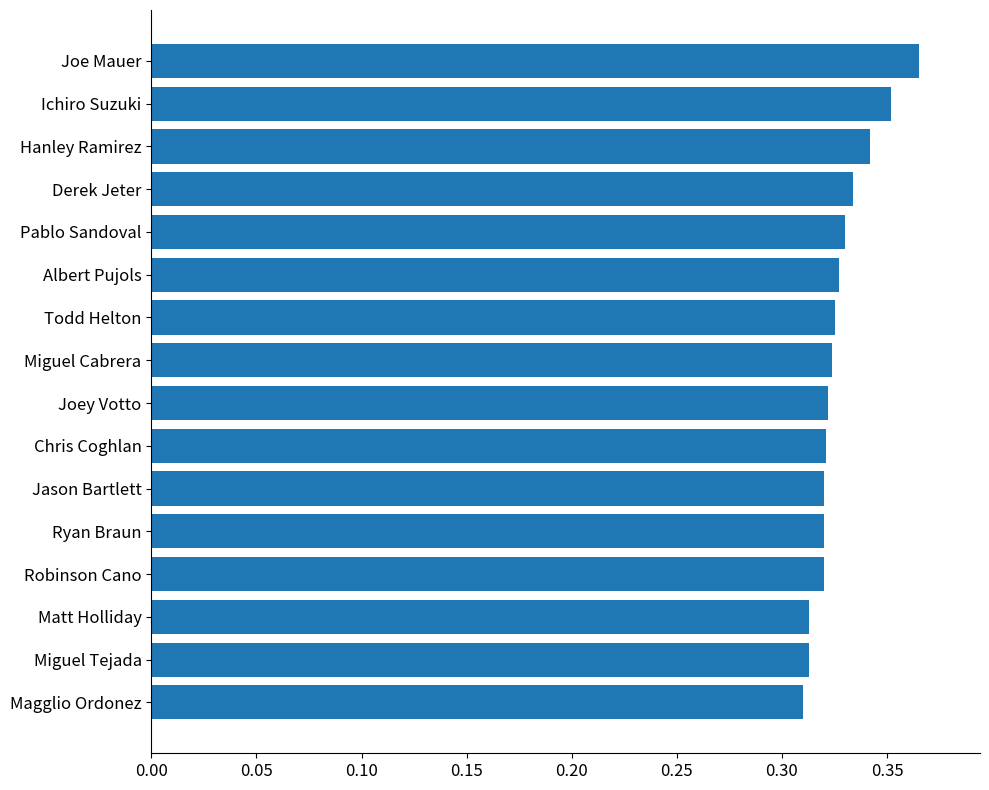

Count the values in the range 0 to 1.

16